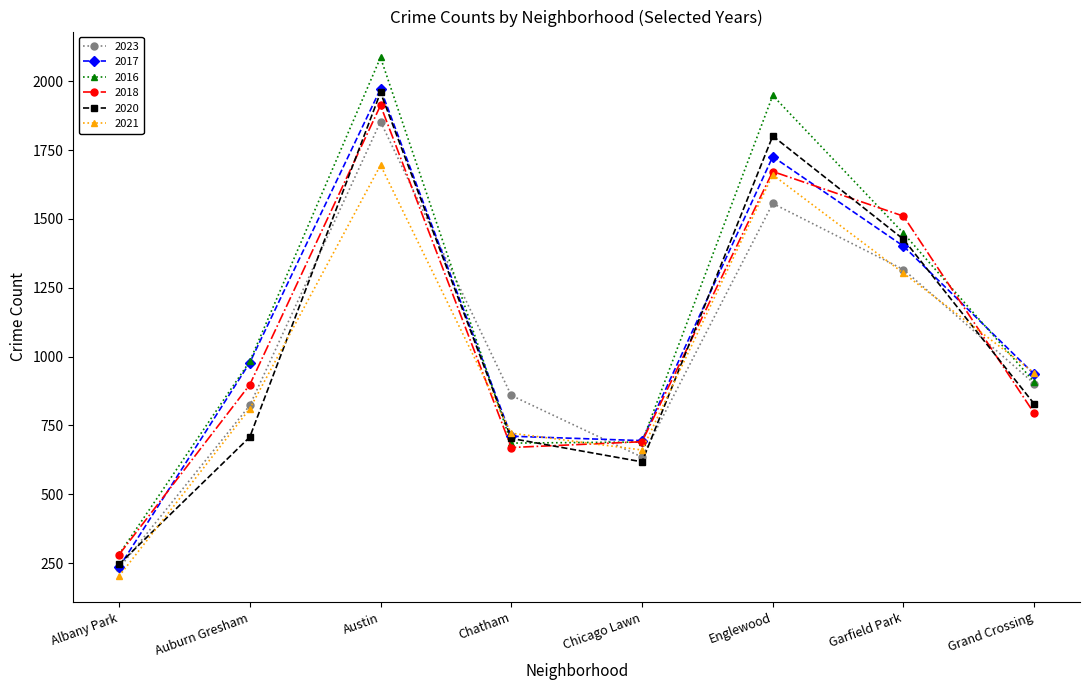

What is the approximate value of 2016 at Chicago Lawn, to the nearest 100?

700